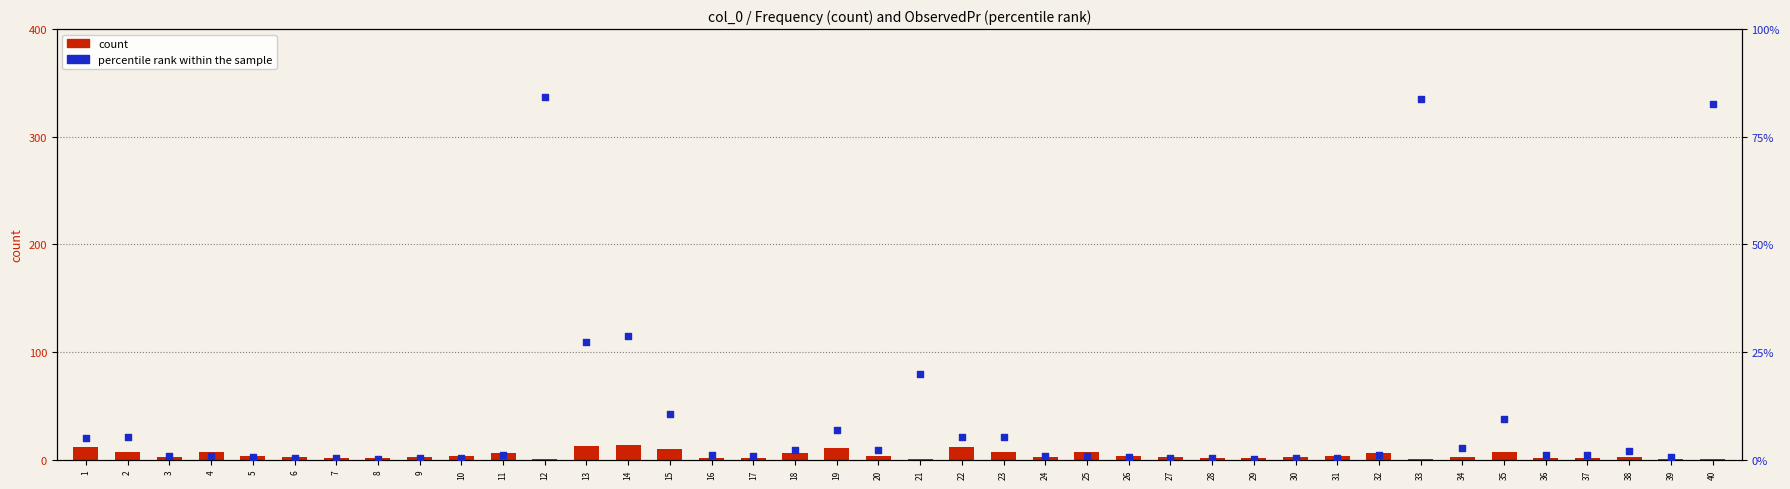

Which series has the largest Y range (max minus min)?

percentile rank within the sample